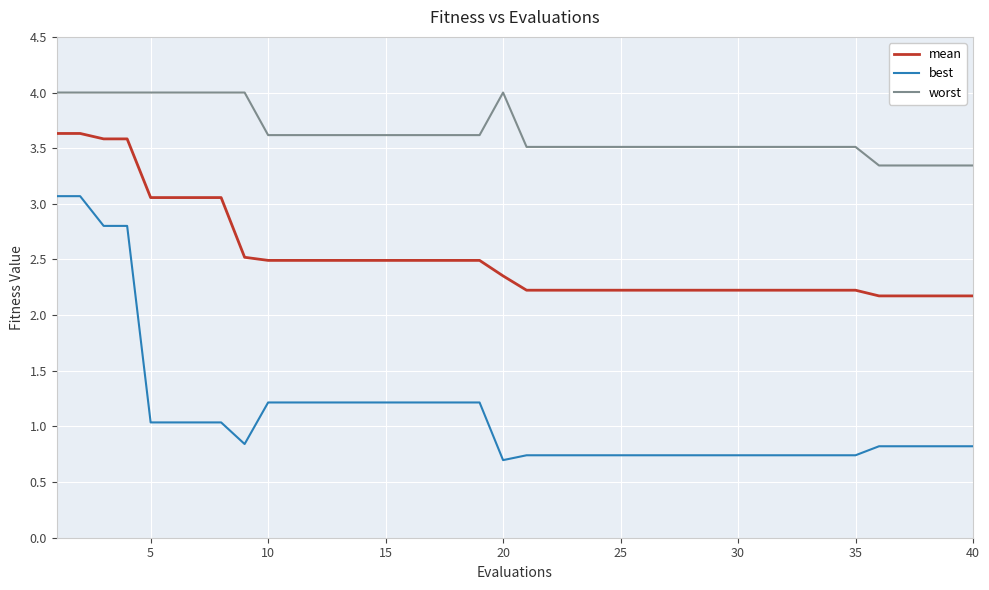

True or false: best and worst cross at least once.

False